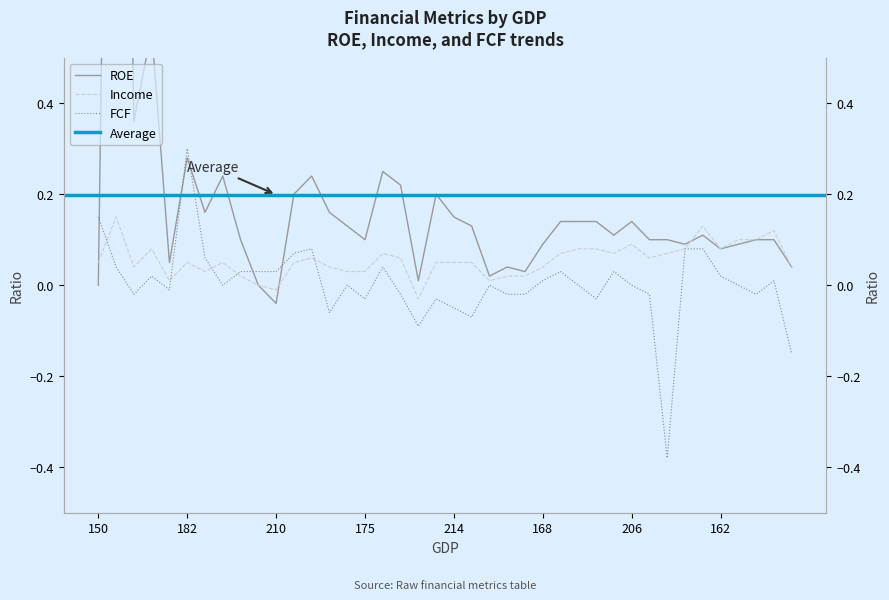

True or false: FCF has a value of -0.1 at 162.

False